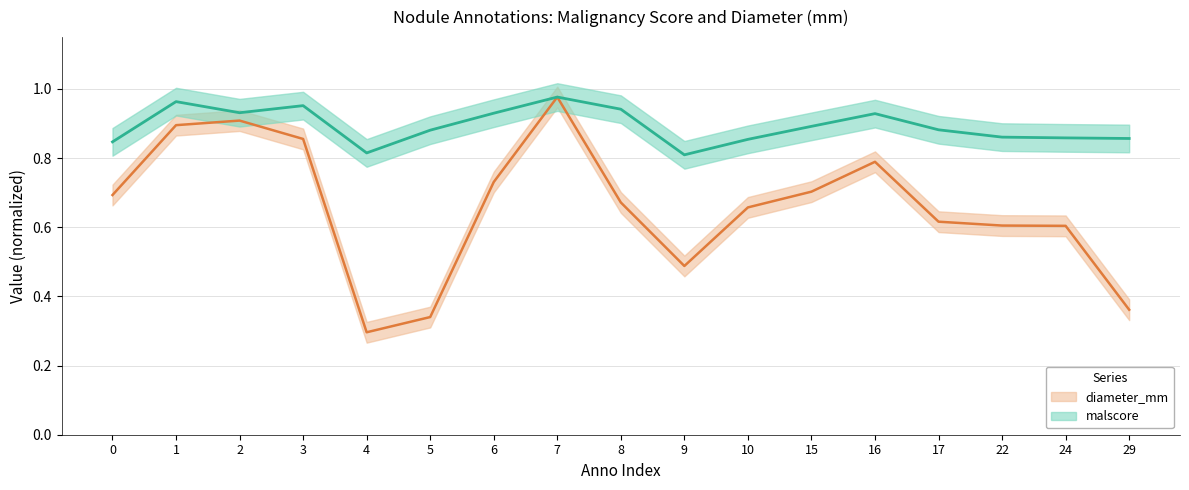

True or false: malscore and diameter_mm cross at least once.

False